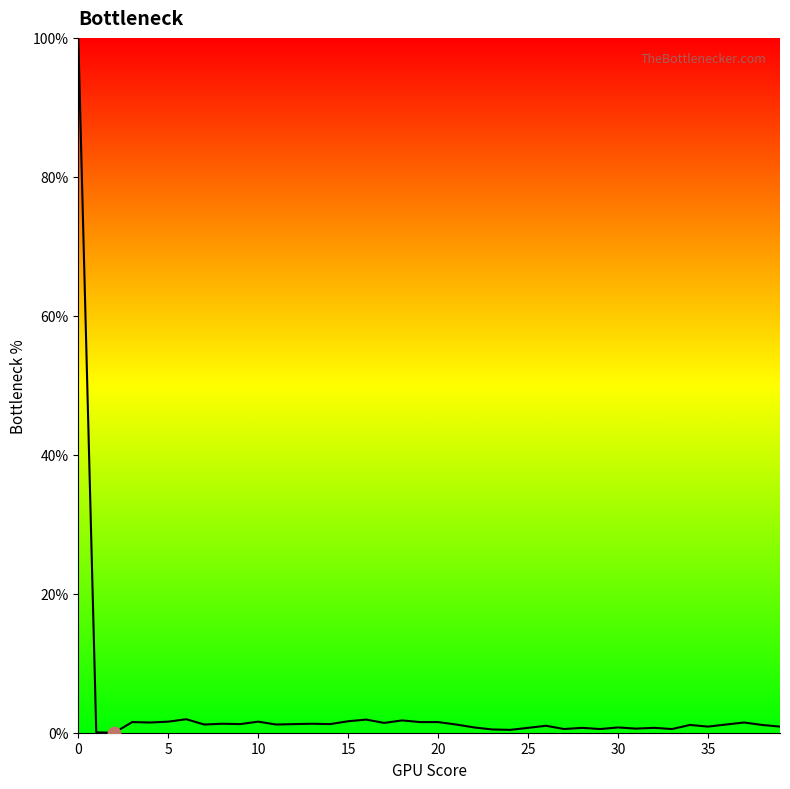

What is the difference between the maximum and minimum values?

100.0